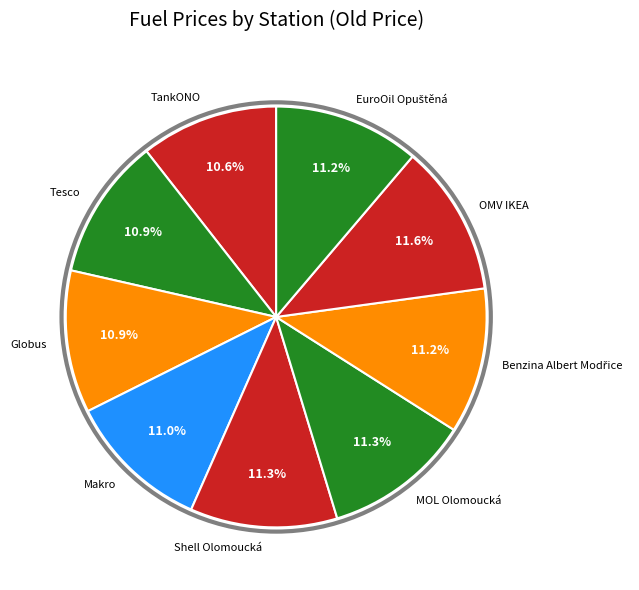

What percentage is the Tesco slice, to the nearest percent?

11%